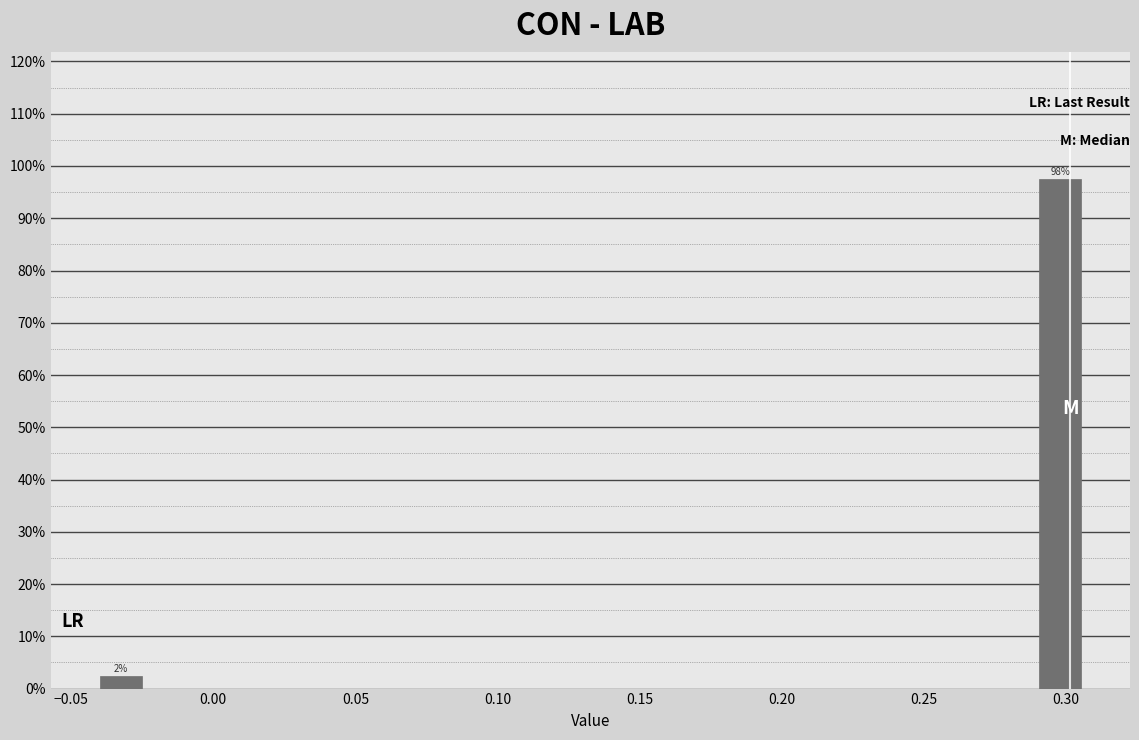

Around what value on the x-axis is the tallest bar? Give the approximate position of its centre, as read against the axis.

0.300